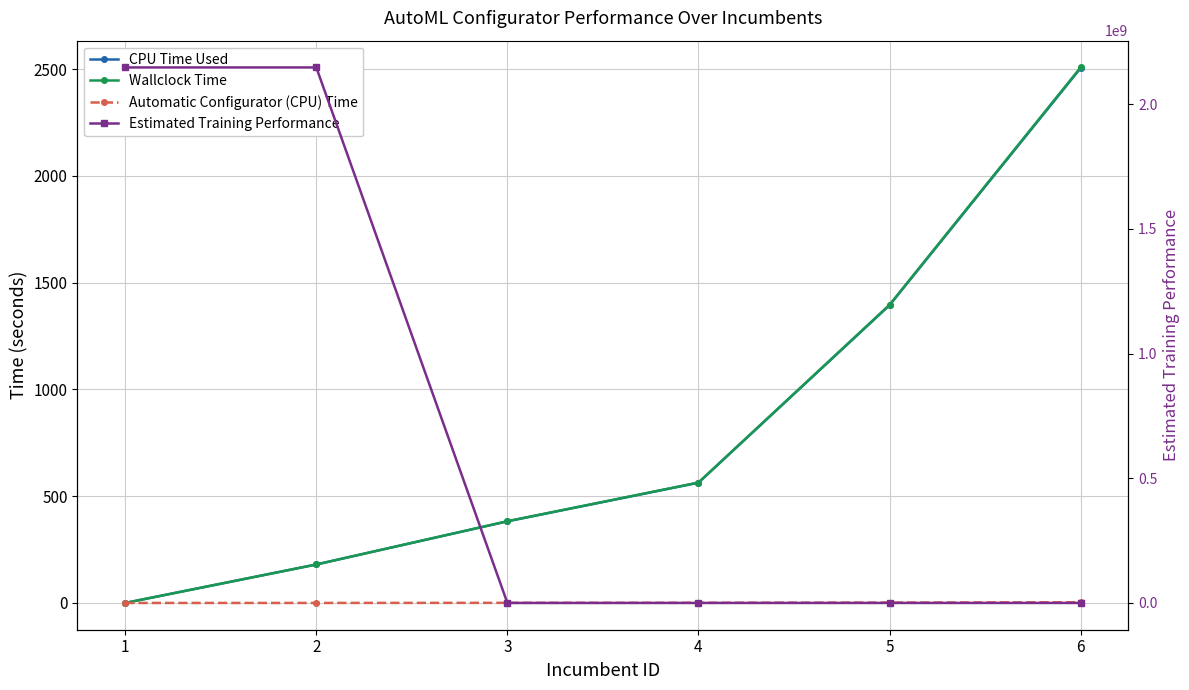

At how many categories does at least one series exceed 2128448108?

2